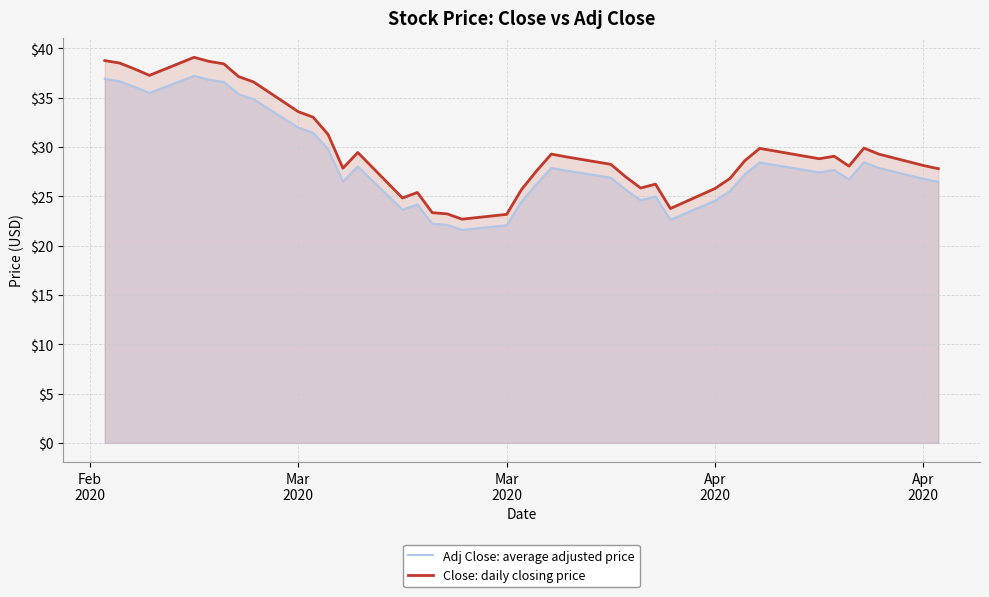

The Adj Close: average adjusted price series shows 22.1 at Mar 2020. True or false?

True